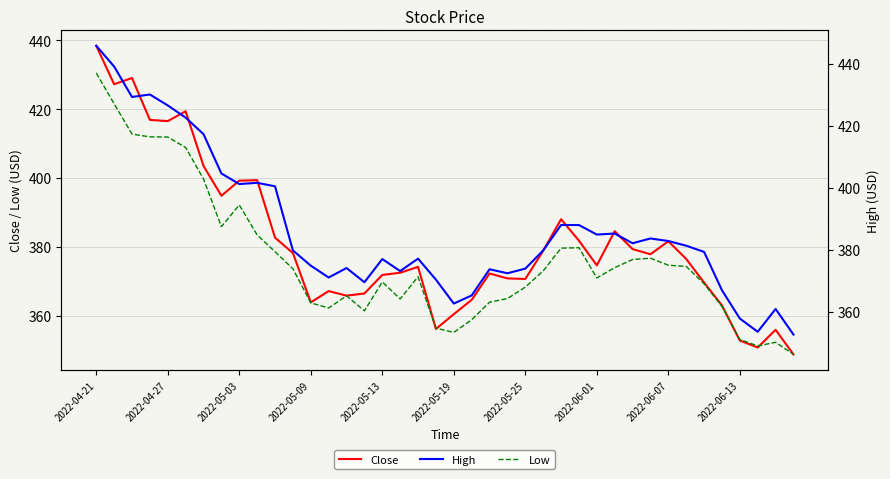

Reading left to right, list all the values displayed in this chart.

Close: 438.4	427.2	429.0	416.9	416.5	419.4	403.5	394.8	399.2	399.4	382.6	378.2	363.8	367.1	365.8	366.4	371.8	372.4	374.2	356.1	360.4	364.6	372.2	370.8	370.6	378.9	388.0	381.8	374.6	384.5	379.3	377.8	381.6	376.5	369.6	362.9	352.8	350.7	355.9	348.7
High: 445.8	439.1	429.3	430.1	426.5	422.6	417.3	404.6	401.2	401.6	400.5	379.8	374.9	371.1	374.1	369.6	377.0	373.2	377.2	370.4	362.7	365.3	373.7	372.5	373.9	379.8	388.0	388.0	384.9	385.3	382.1	383.7	382.9	381.3	379.3	367.0	357.9	353.6	361.0	352.7
Low: 437.0	427.1	417.3	416.4	416.4	413.0	402.8	387.5	394.5	384.8	379.4	373.9	362.9	361.3	365.2	360.4	369.7	364.2	371.3	354.8	353.4	357.5	363.1	364.3	368.0	373.2	380.6	380.7	370.9	374.3	376.9	377.3	375.1	374.7	369.1	361.8	351.1	349.0	350.2	346.3